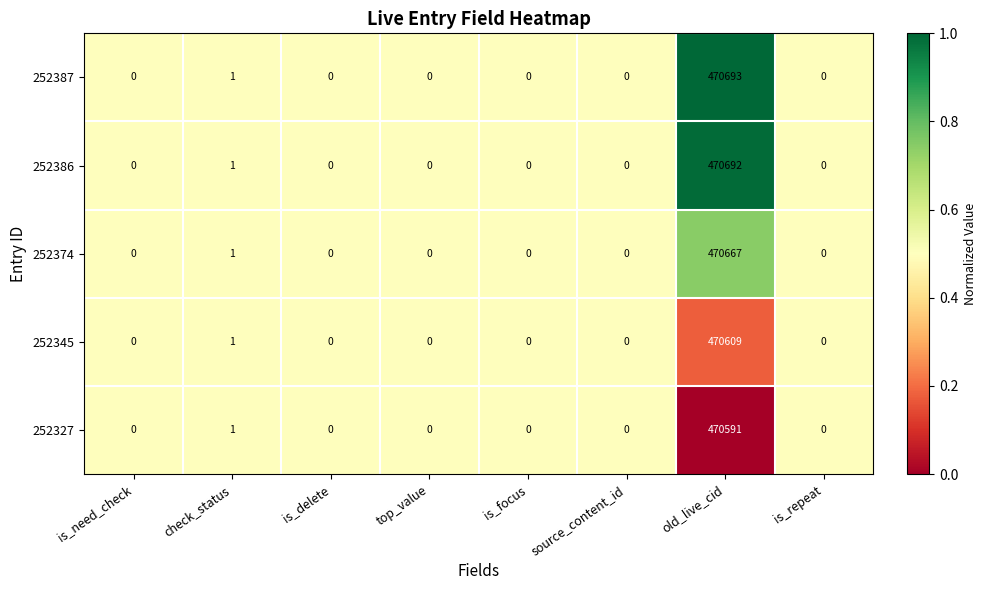

What is the difference between the 252374 values at source_content_id and old_live_cid?

470667